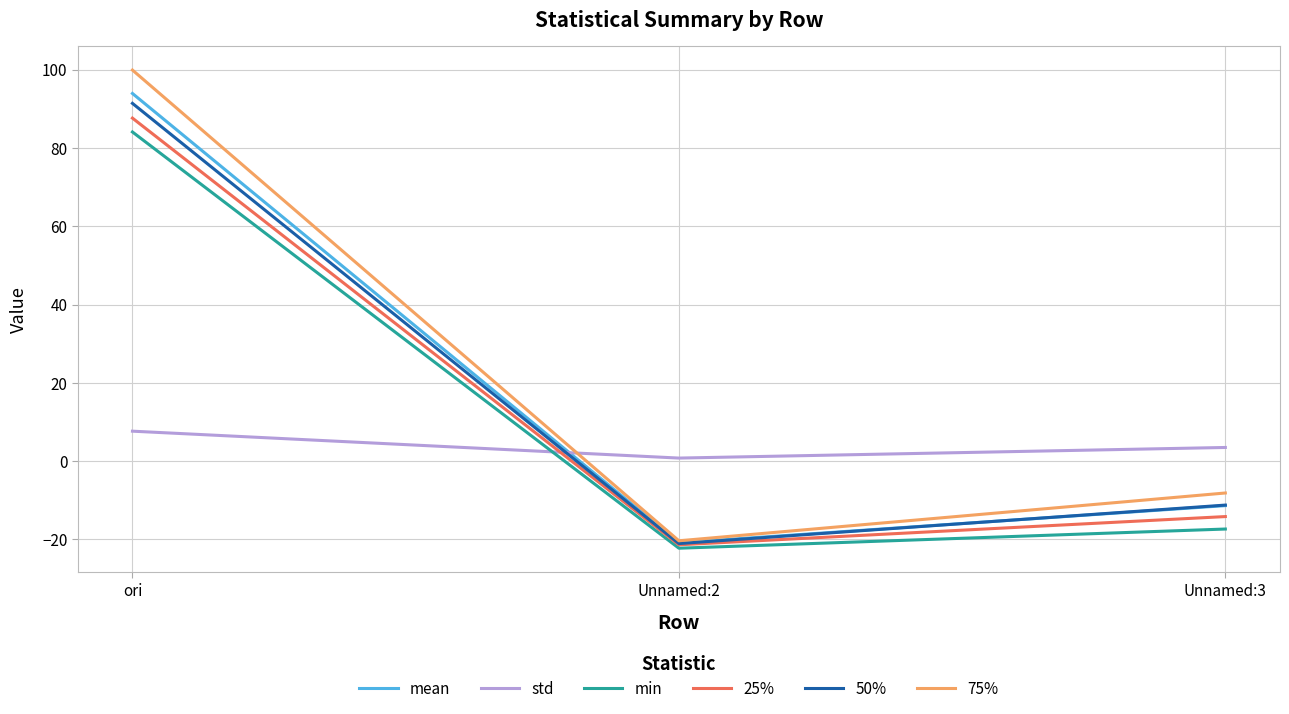

What is the difference between the highest and lowest values at Unnamed:3?

20.8